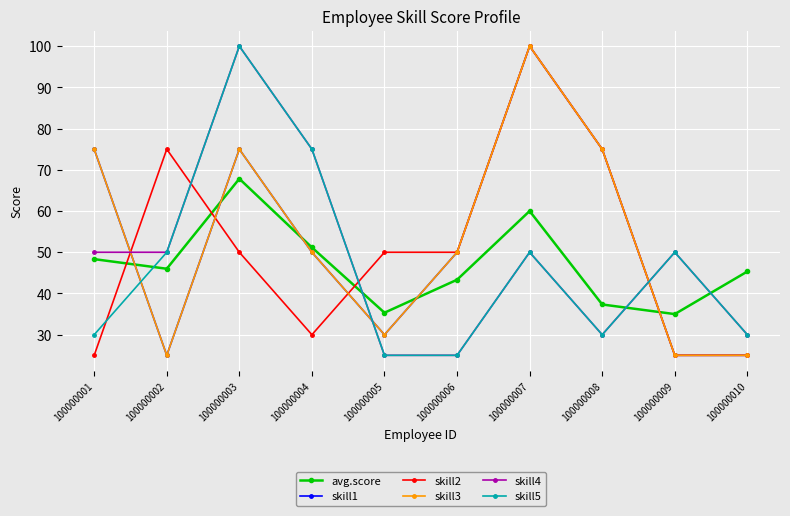

Reading left to right, list all the values displayed in this chart.

avg.score: 100000001=48.3	100000002=46.0	100000003=67.8	100000004=51.2	100000005=35.3	100000006=43.3	100000007=60.0	100000008=37.3	100000009=35.0	100000010=45.3
skill1: 100000001=75.0	100000002=25.0	100000003=75.0	100000004=50.0	100000005=30.0	100000006=50.0	100000007=100.0	100000008=75.0	100000009=25.0	100000010=25.0
skill2: 100000001=25.0	100000002=75.0	100000003=50.0	100000004=30.0	100000005=50.0	100000006=50.0	100000007=100.0	100000008=75.0	100000009=25.0	100000010=25.0
skill3: 100000001=75.0	100000002=25.0	100000003=75.0	100000004=50.0	100000005=30.0	100000006=50.0	100000007=100.0	100000008=75.0	100000009=25.0	100000010=25.0
skill4: 100000001=50.0	100000002=50.0	100000003=100.0	100000004=75.0	100000005=25.0	100000006=25.0	100000007=50.0	100000008=30.0	100000009=50.0	100000010=30.0
skill5: 100000001=30.0	100000002=50.0	100000003=100.0	100000004=75.0	100000005=25.0	100000006=25.0	100000007=50.0	100000008=30.0	100000009=50.0	100000010=30.0